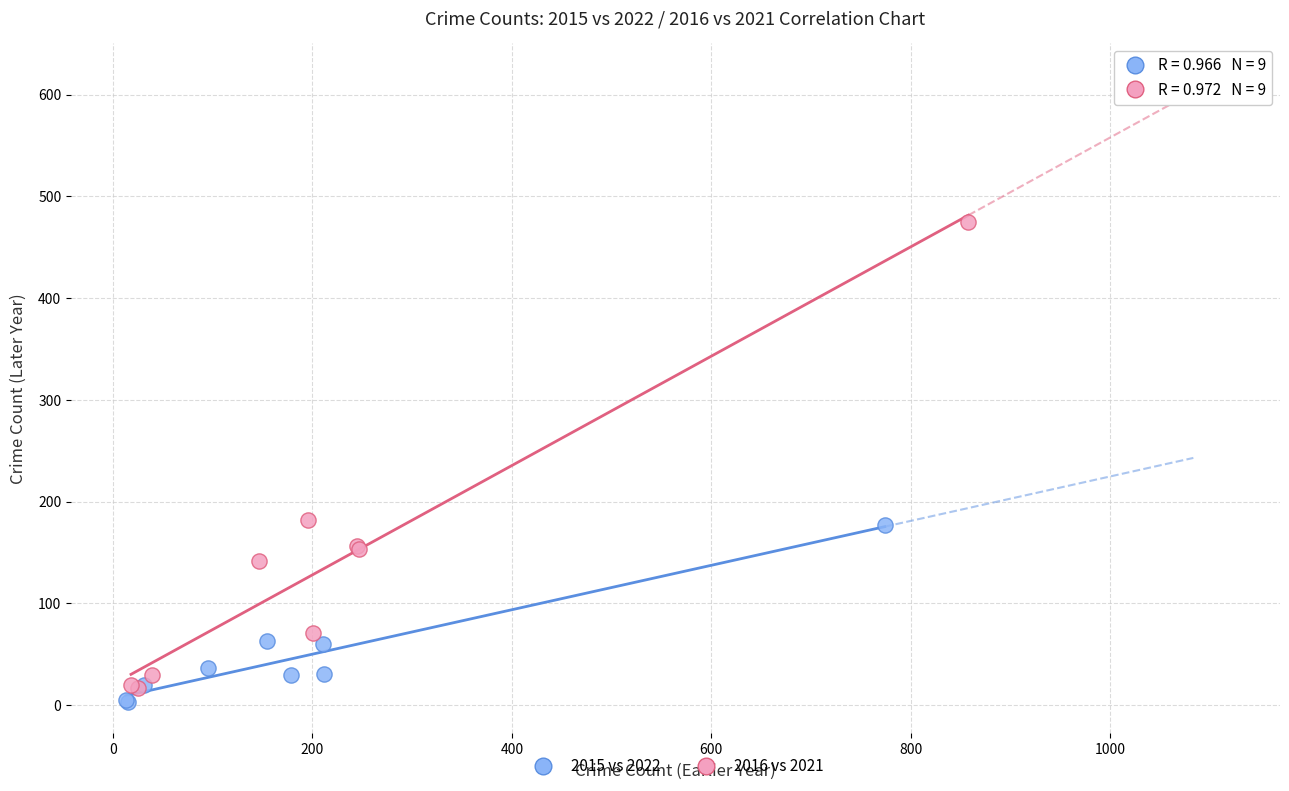

What are all the series names shown in the legend?

2015 vs 2022, 2016 vs 2021